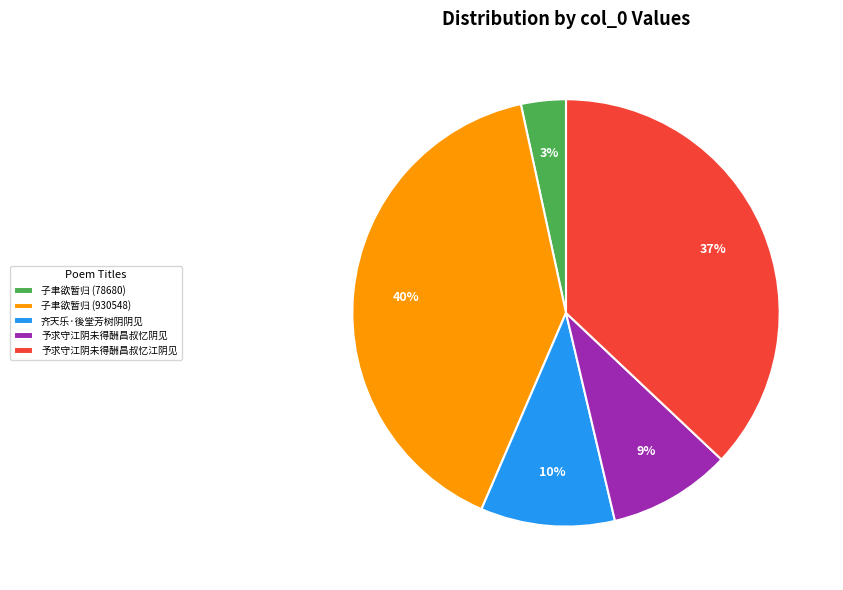

Combined, do 子聿欲暂归 (78680) and 予求守江阴未得酬昌叔忆阴见 account for over 50%?

No